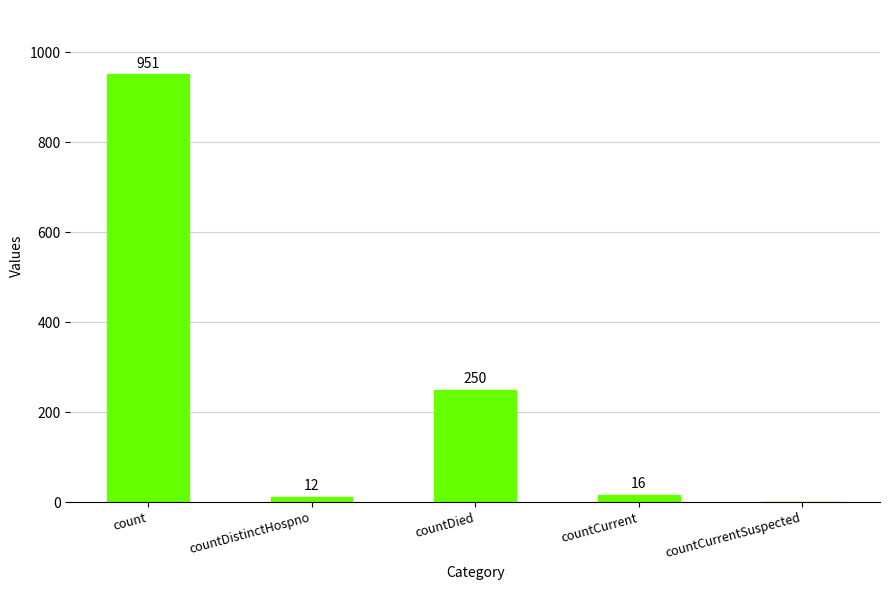

Approximately how many times larger is the value at countCurrent compared to countDistinctHospno?

1.3